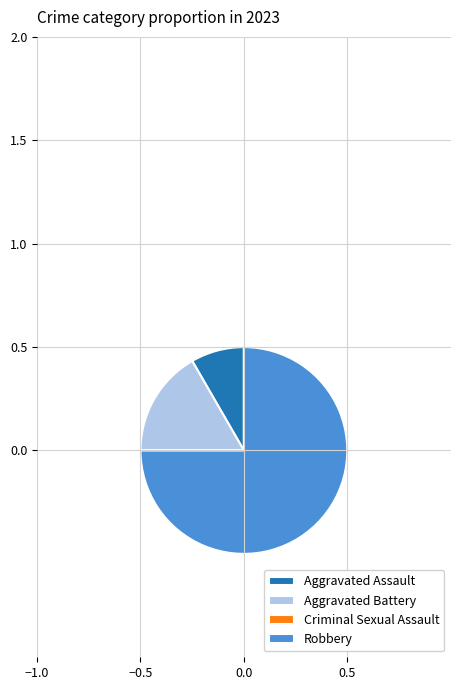

True or false: Robbery accounts for 75% of the total.

True